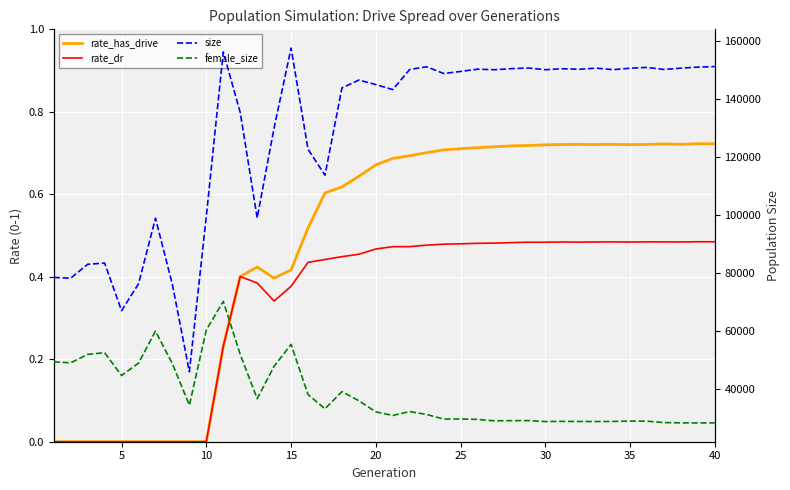

Reading left to right, what are all the values shown in this chart?

rate_has_drive: 0.0	0.0	0.0	0.0	0.0	0.0	0.0	0.0	0.0	0.0	0.2	0.4	0.4	0.4	0.4	0.5	0.6	0.6	0.6	0.7	0.7	0.7	0.7	0.7	0.7	0.7	0.7	0.7	0.7	0.7	0.7	0.7	0.7	0.7	0.7	0.7	0.7	0.7	0.7	0.7
rate_dr: 0.0	0.0	0.0	0.0	0.0	0.0	0.0	0.0	0.0	0.0	0.2	0.4	0.4	0.3	0.4	0.4	0.4	0.4	0.5	0.5	0.5	0.5	0.5	0.5	0.5	0.5	0.5	0.5	0.5	0.5	0.5	0.5	0.5	0.5	0.5	0.5	0.5	0.5	0.5	0.5
size: 78322.0	78074.0	82862.0	83281.0	66844.0	76144.0	98735.0	75807.0	45795.0	99482.0	156114.0	135207.0	98857.0	129993.0	157448.0	122522.0	113601.0	143701.0	146410.0	144853.0	143127.0	150082.0	150992.0	148684.0	149385.0	150166.0	149983.0	150350.0	150566.0	149995.0	150317.0	150133.0	150531.0	150011.0	150499.0	150790.0	150064.0	150531.0	150879.0	151062.0
female_size: 49201.0	48877.0	51778.0	52366.0	44484.0	48779.0	59791.0	48524.0	34251.0	60221.0	70060.0	51744.0	36506.0	47690.0	55224.0	37928.0	33005.0	38935.0	35771.0	31957.0	30716.0	32060.0	31045.0	29469.0	29503.0	29347.0	28861.0	28917.0	28944.0	28608.0	28669.0	28636.0	28617.0	28645.0	28767.0	28731.0	28263.0	28161.0	28117.0	28161.0